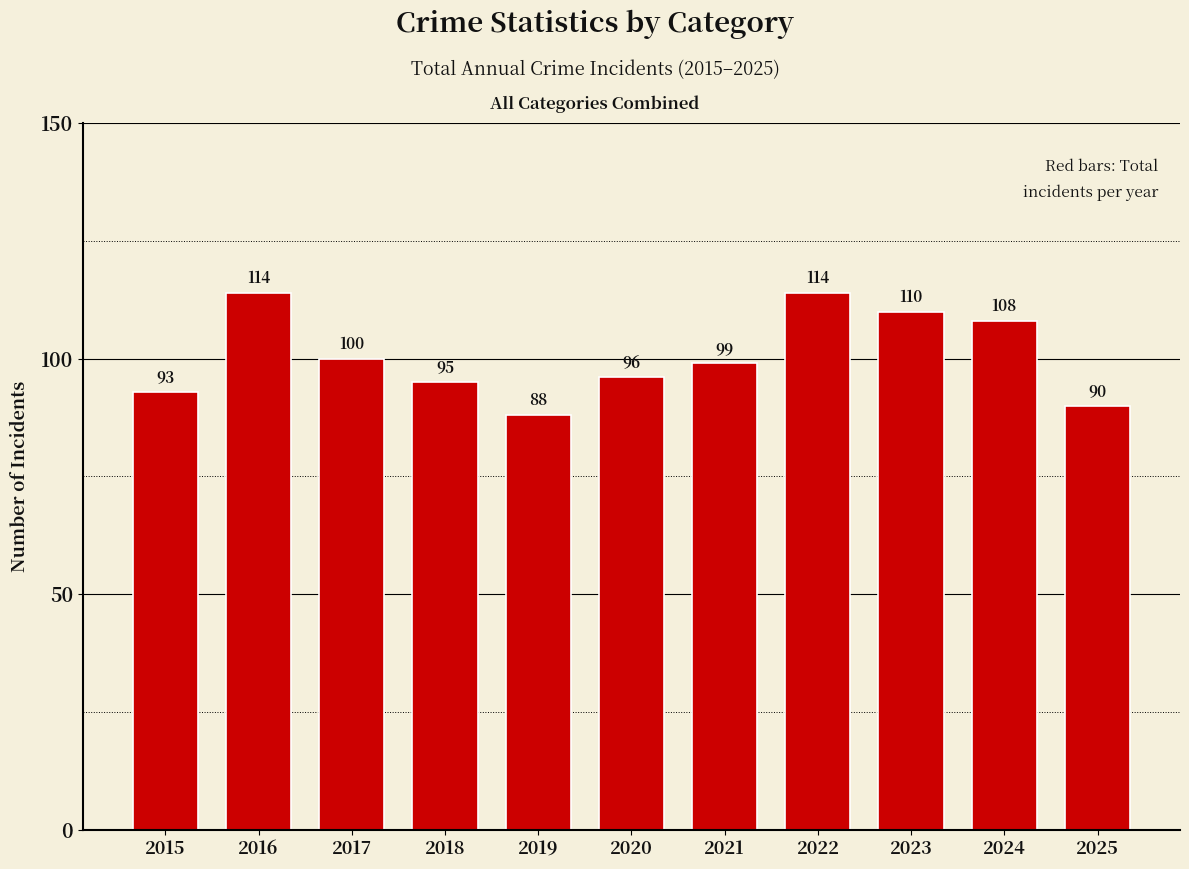

True or false: the data shows 114 at 2016.

True